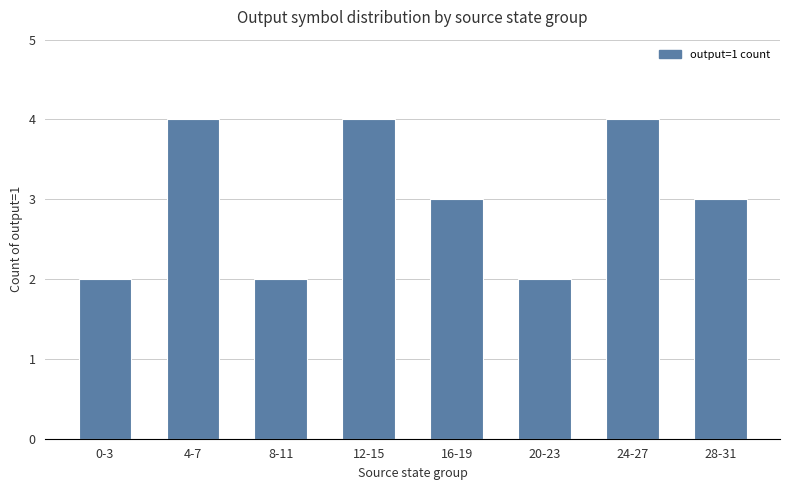

Reading right to left, what are all the values shown in this chart?

28-31=3	24-27=4	20-23=2	16-19=3	12-15=4	8-11=2	4-7=4	0-3=2